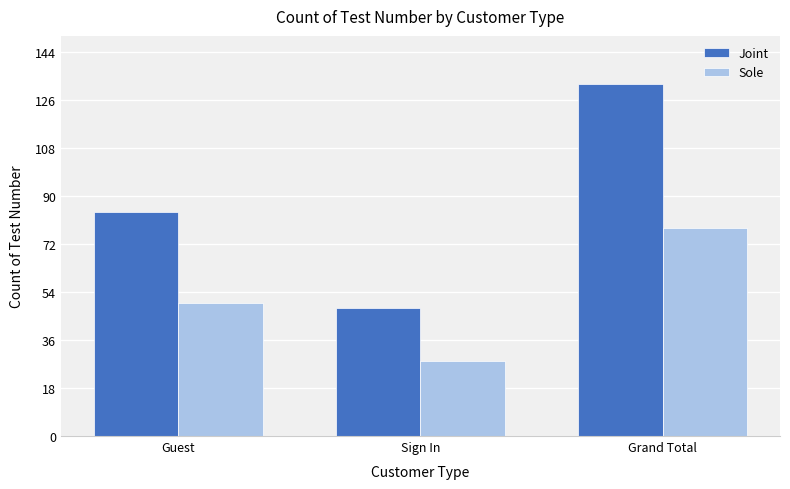

Is the value of Sole at Sign In greater than the value of Joint at Guest?

No